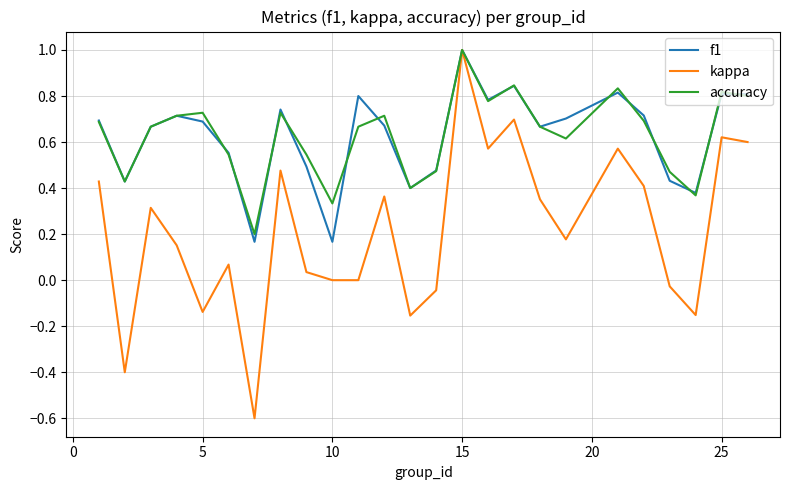

Which series has the widest spread of values?

kappa